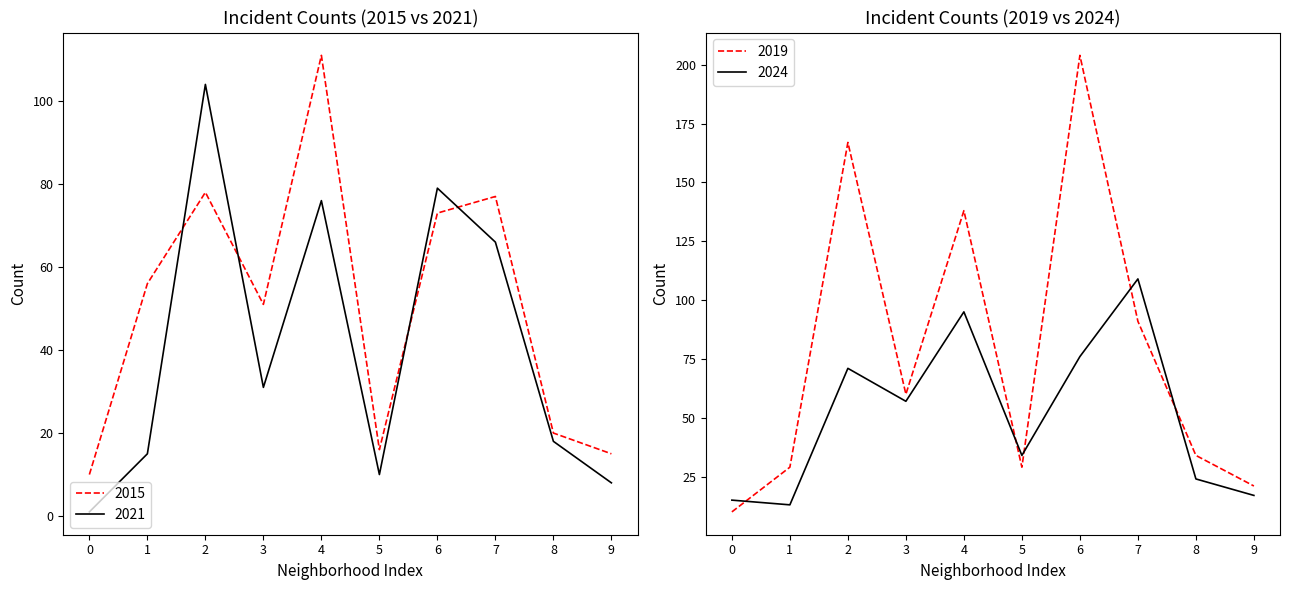

Rank the categories by 2024 value from highest to lowest.

7, 4, 6, 2, 3, 5, 8, 9, 0, 1